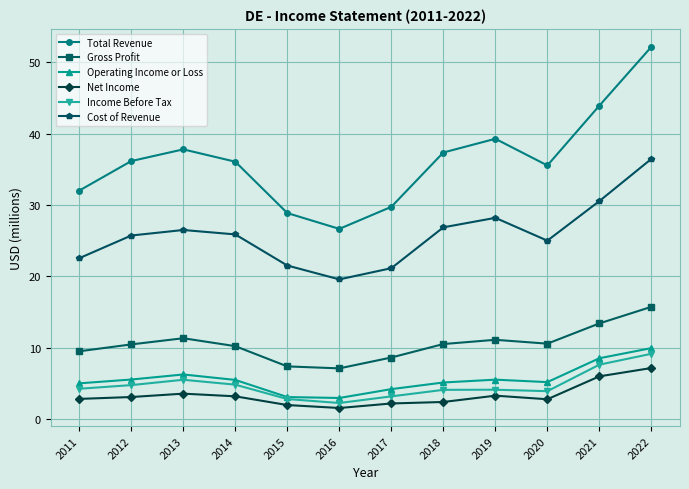

How many data points does each series have?

12